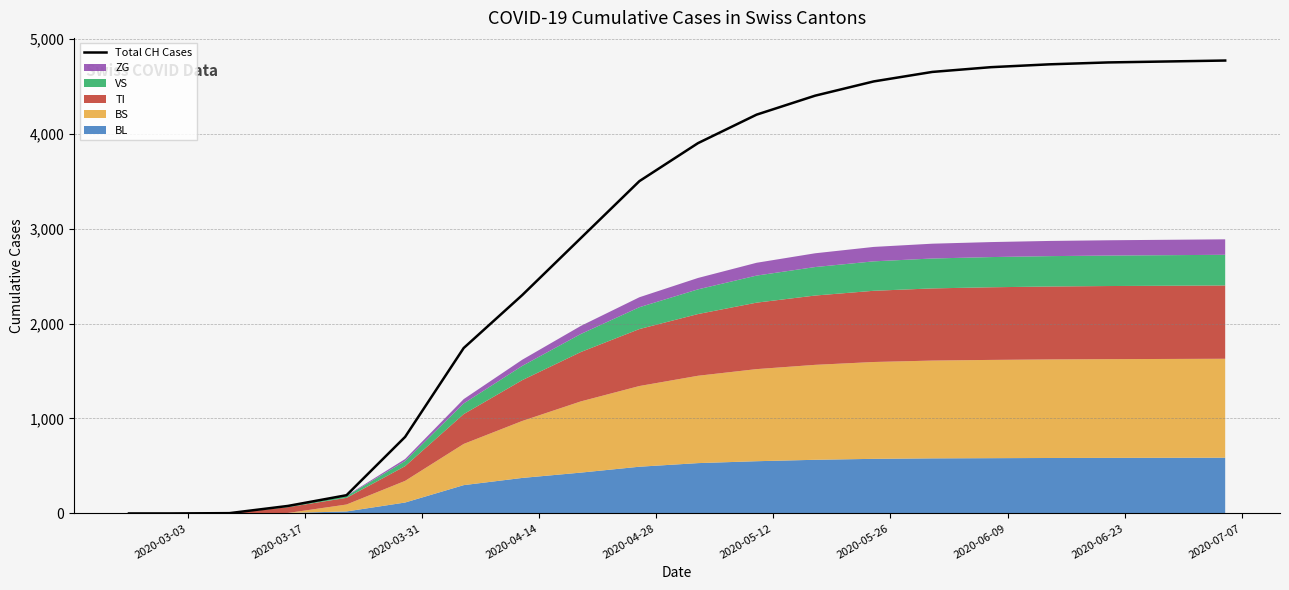

What is the highest value of the Total CH Cases series?

4770